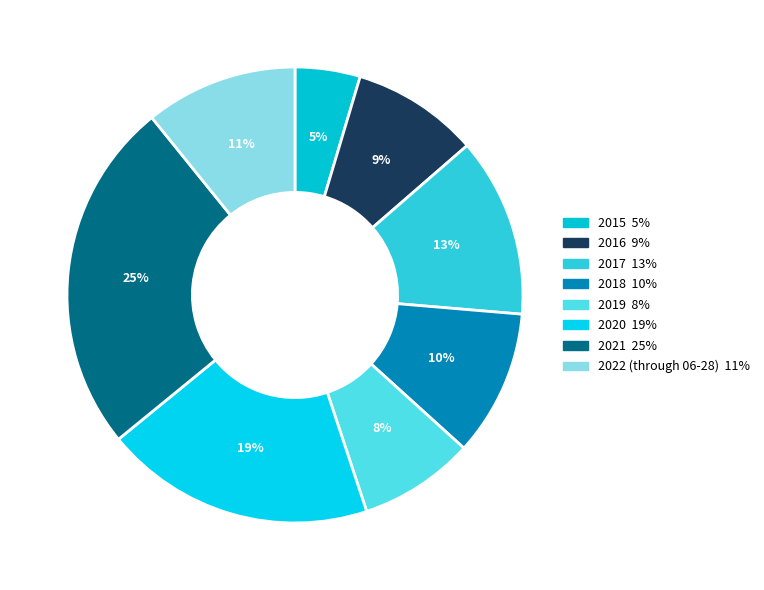

To the nearest percent, what percentage of the pie is 2020?

19%